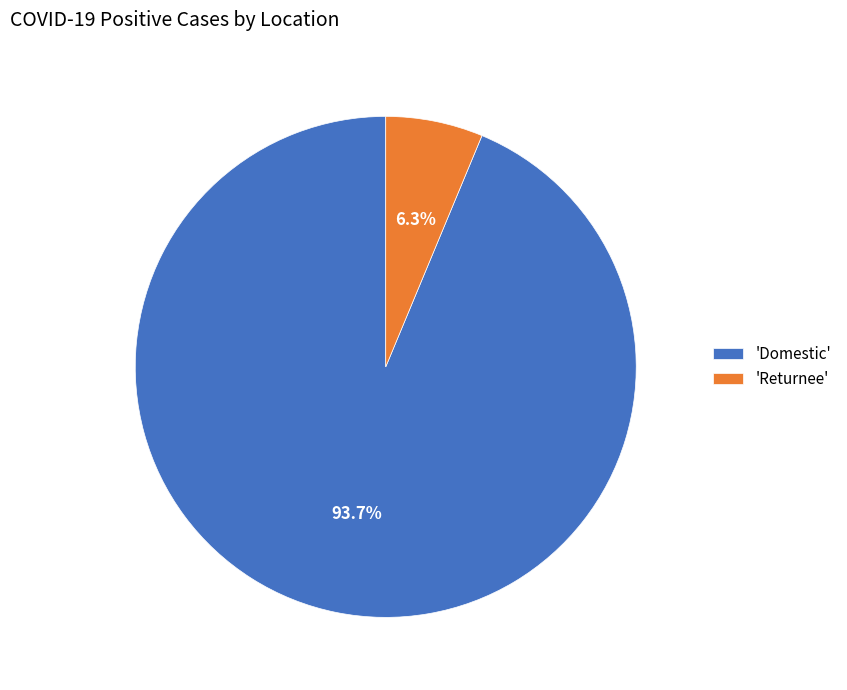

How many segments does this pie chart have?

2